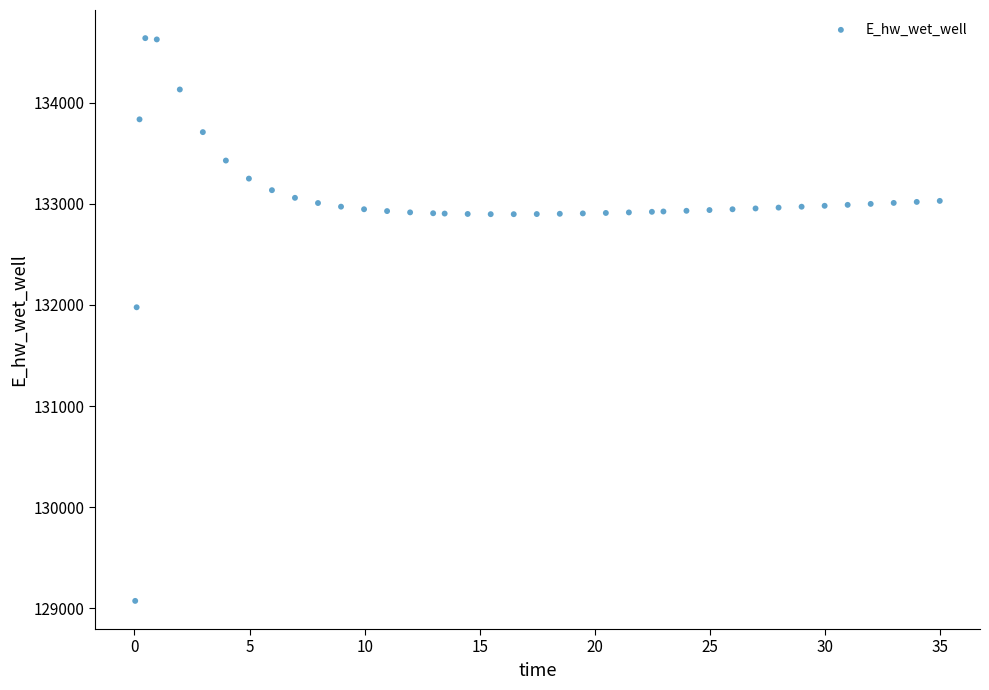

What Y value in the scatter plot is closest to 131854?

131975.9